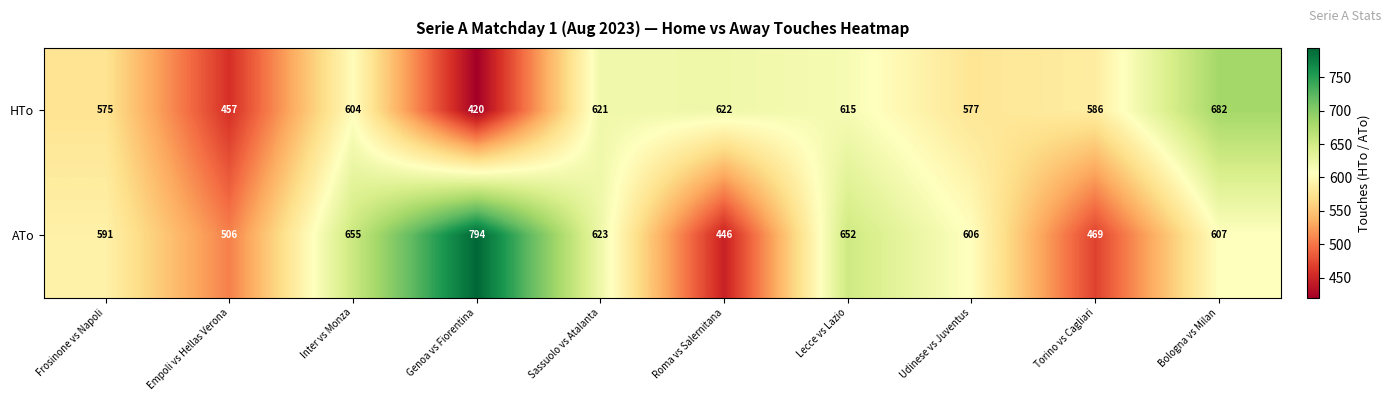

How many data points in HTo are less than 604?

5